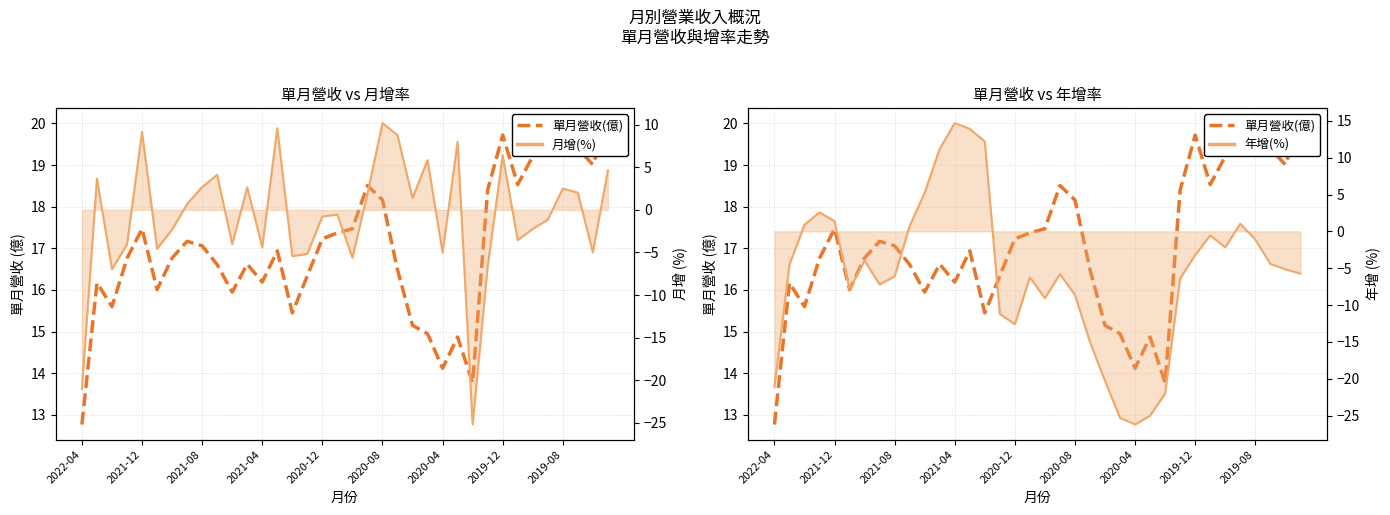

Which series has the largest total across all categories?

單月營收(億)